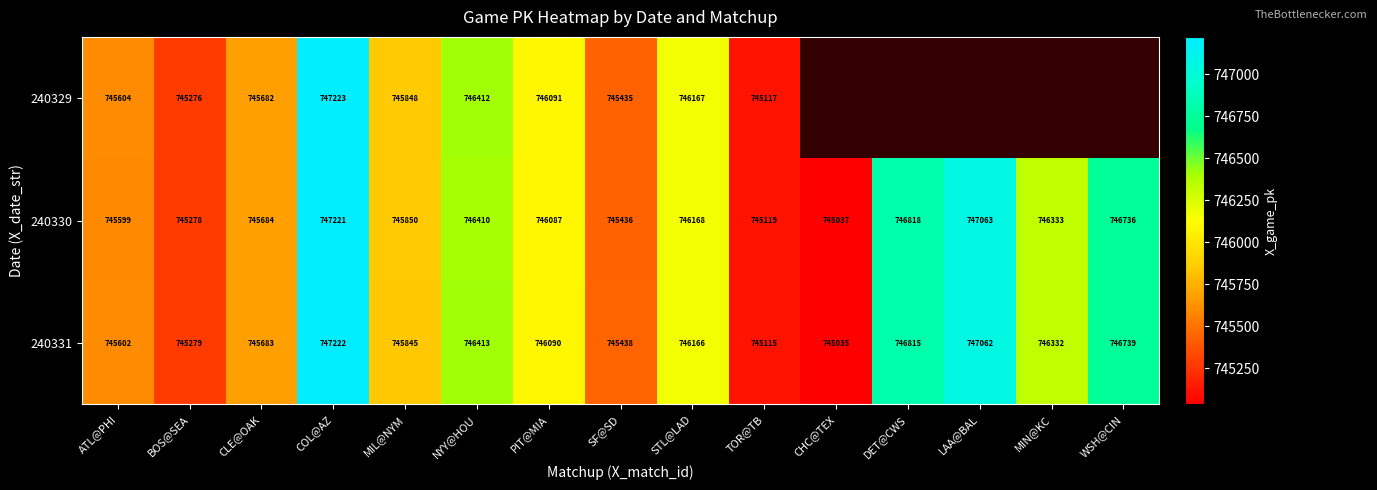

List the labels in order of 240331 value, largest first.

COL@AZ, LAA@BAL, DET@CWS, WSH@CIN, NYY@HOU, MIN@KC, STL@LAD, PIT@MIA, MIL@NYM, CLE@OAK, ATL@PHI, SF@SD, BOS@SEA, TOR@TB, CHC@TEX